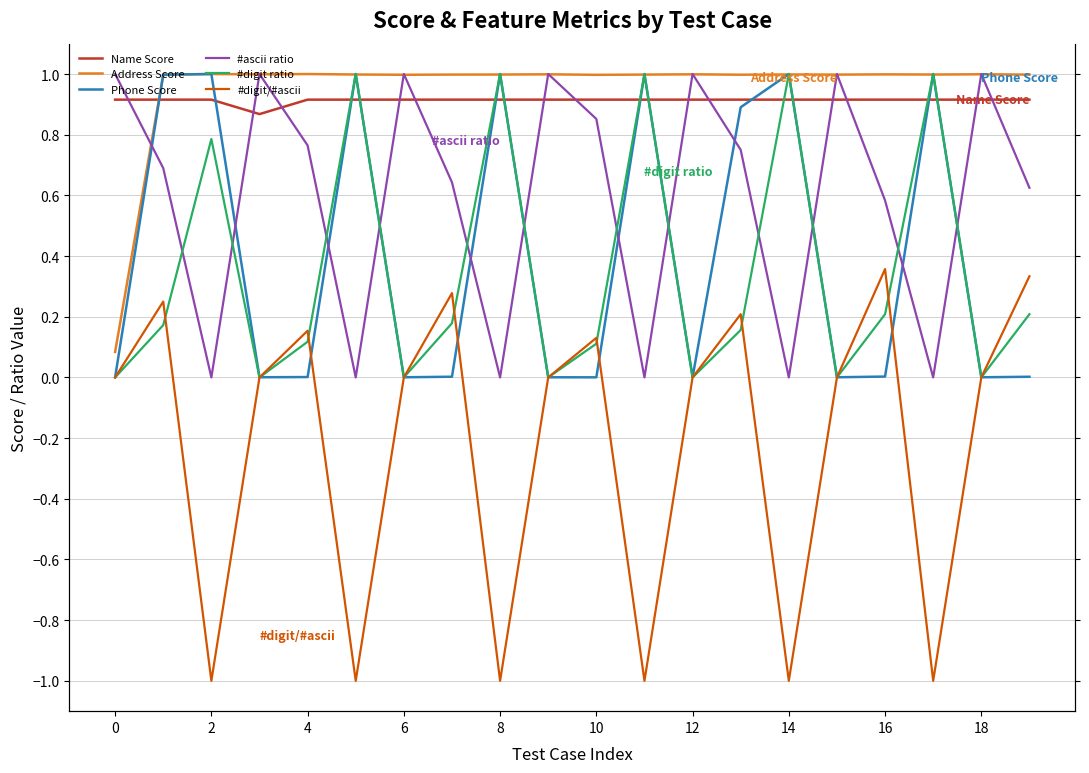

Which series has the largest total across all categories?

Address Score